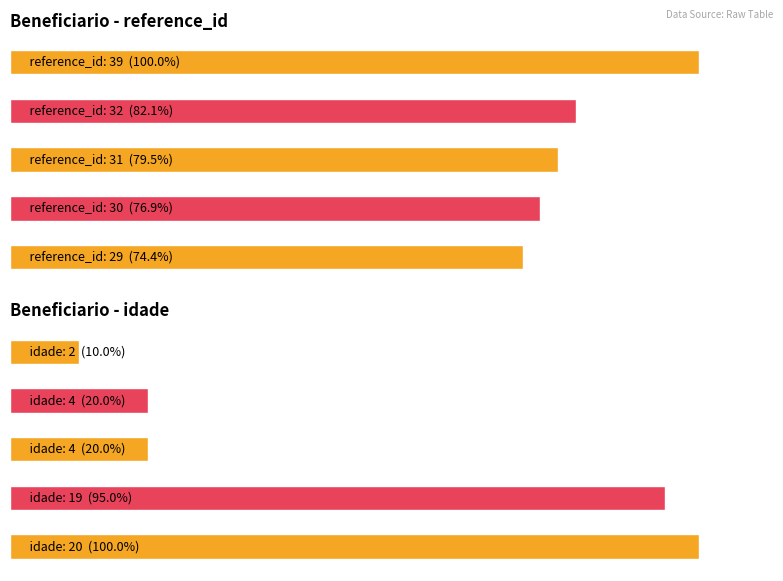

Rank the series by their maximum value, from highest to lowest.

reference_id, idade